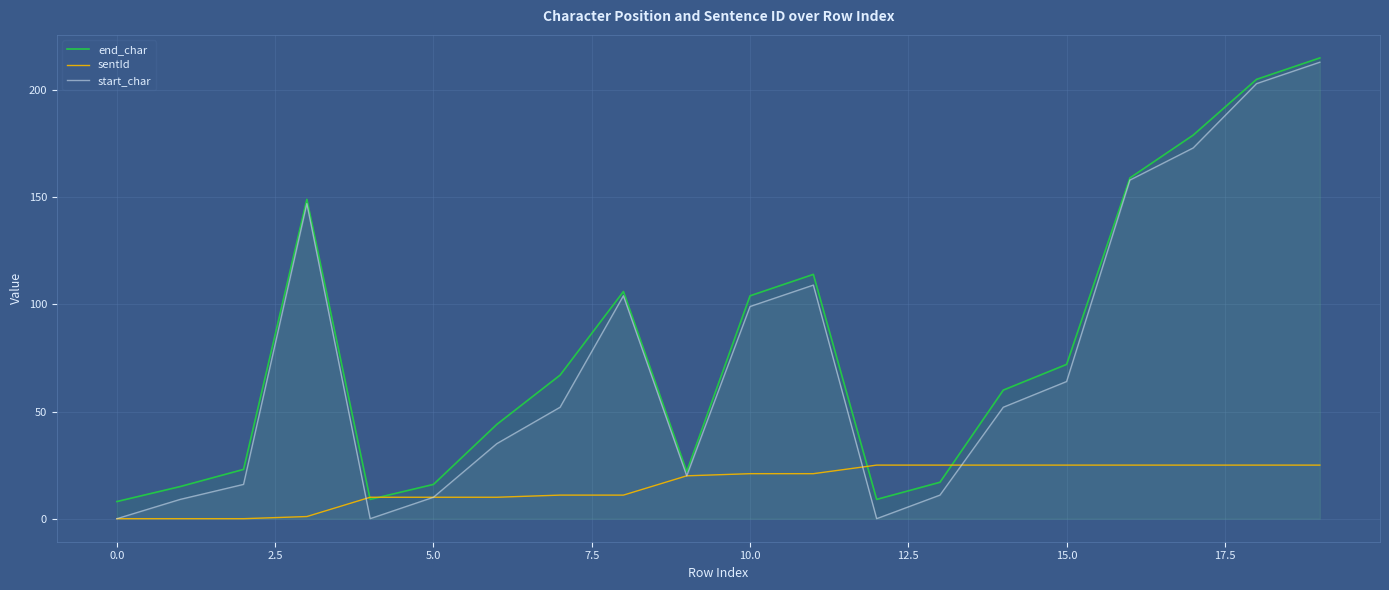

Which series has the largest range (max minus min)?

start_char